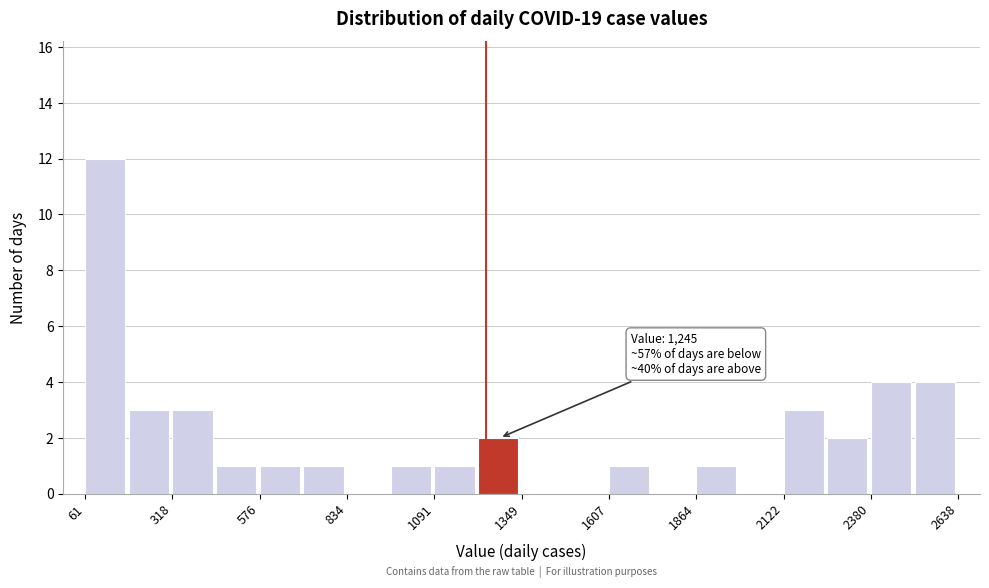

Around what value on the x-axis is the tallest bar? Give the approximate position of its centre, as read against the axis.

100